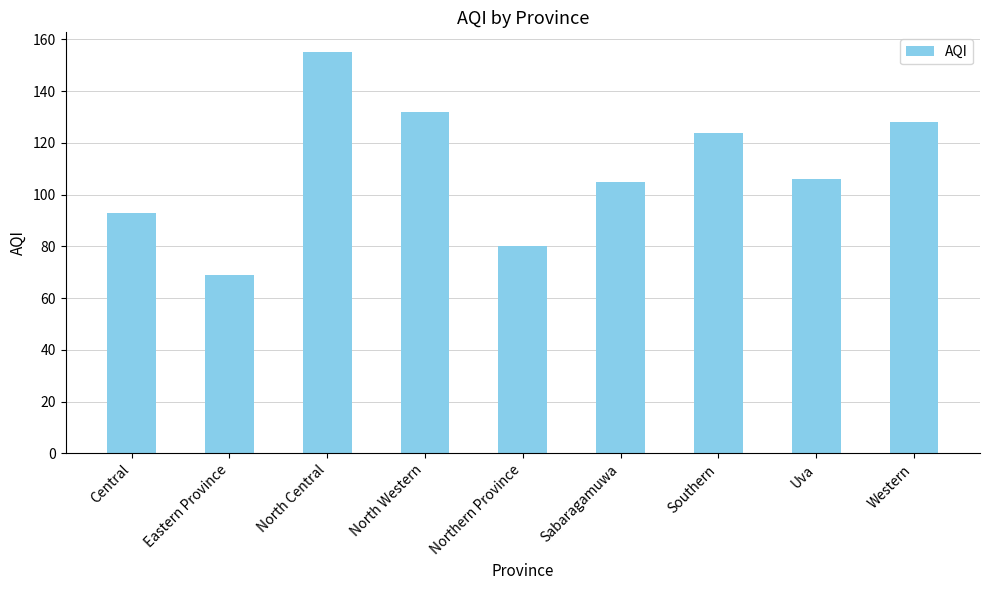

What is the sum of the values at Uva and Sabaragamuwa?

211